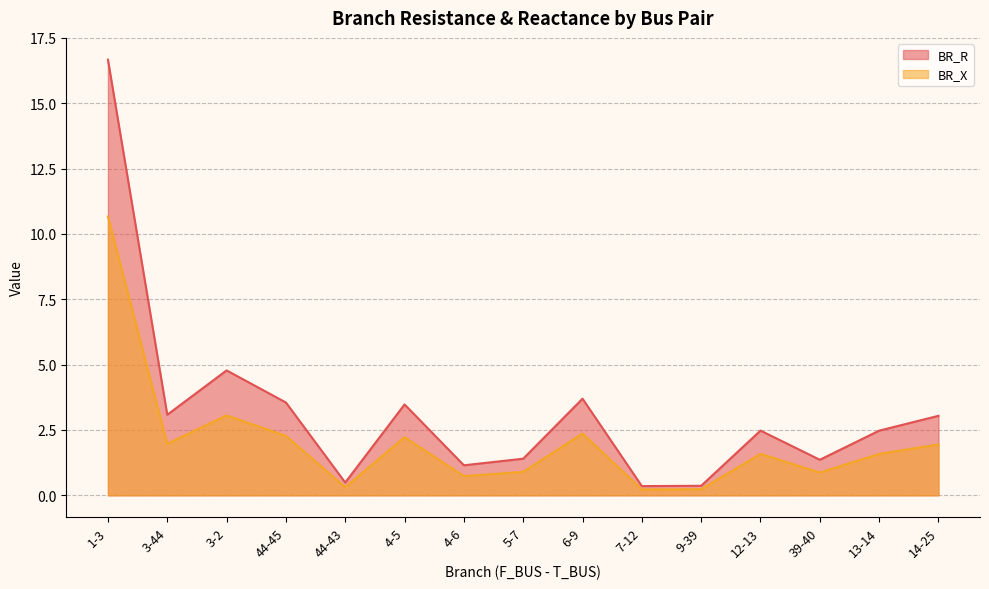

Which category has the lowest value across all series?

7-12